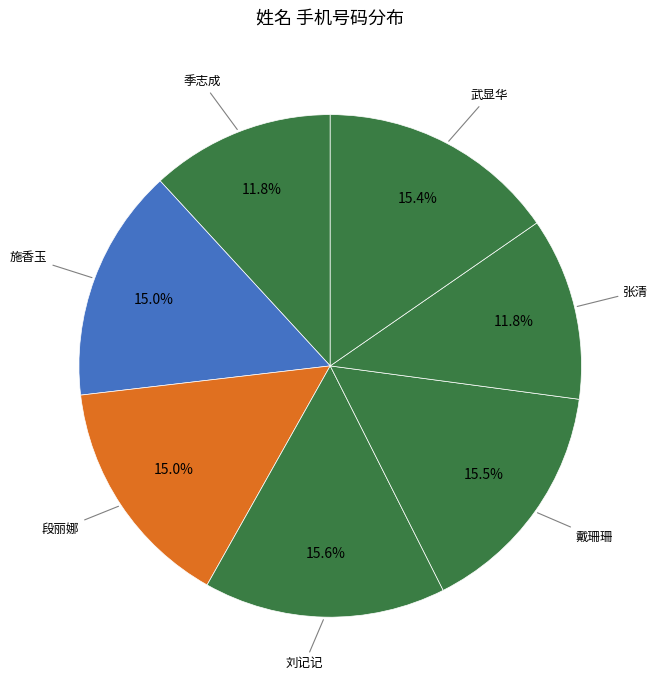

Count the number of slices in the pie.

7